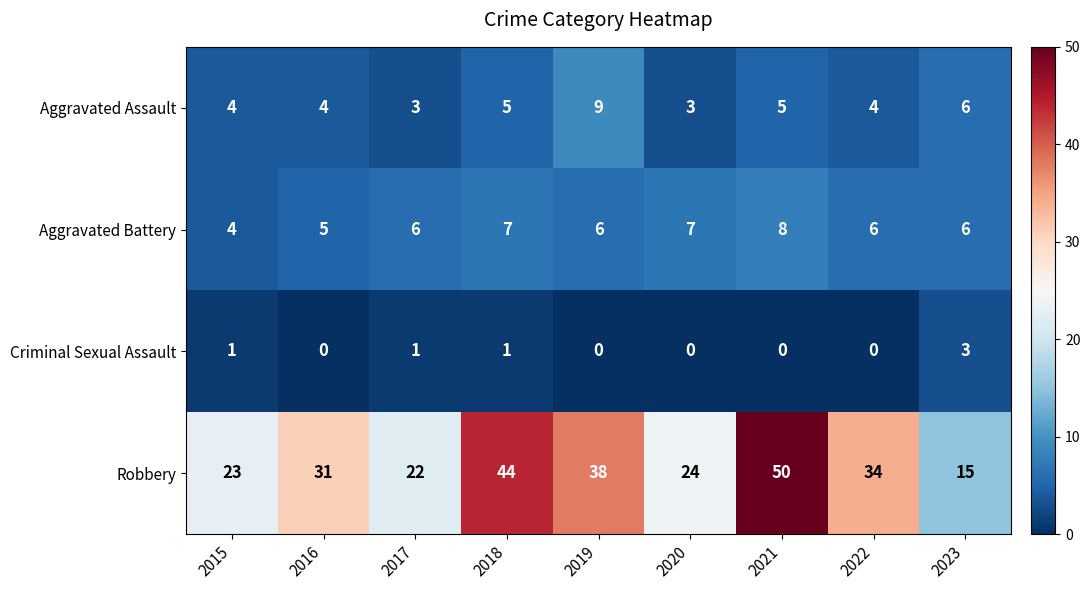

What is the sum of all Criminal Sexual Assault values?

6